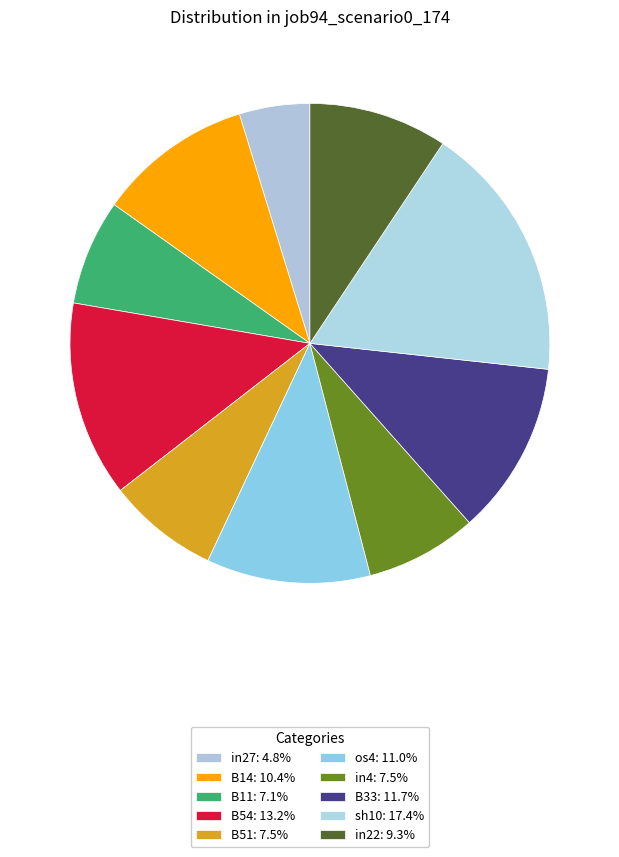

Which slice is the largest?

sh10